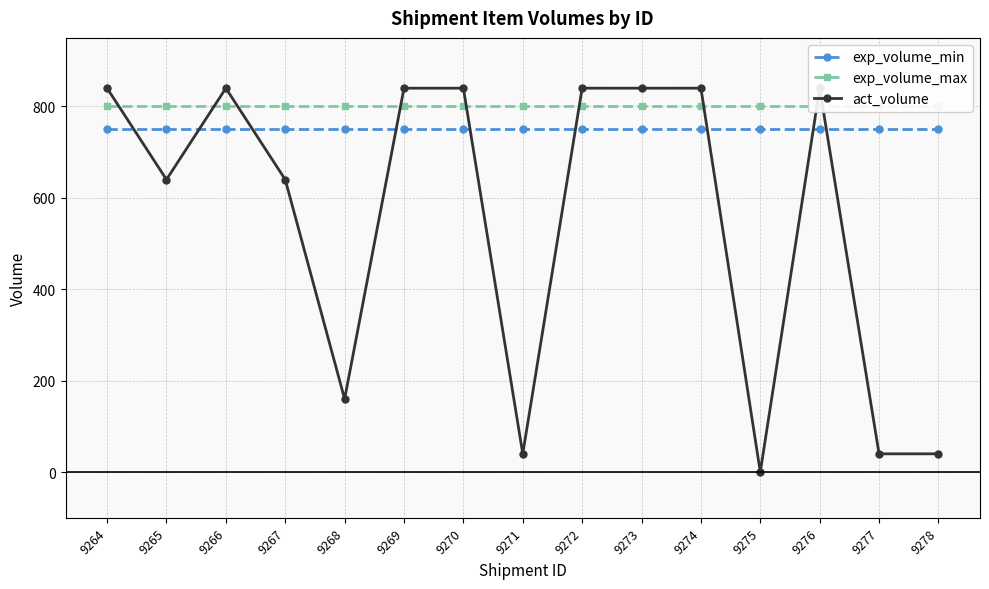

Reading right to left, transcribe all the data shown in this chart.

exp_volume_min: 750.0	750.0	750.0	750.0	750.0	750.0	750.0	750.0	750.0	750.0	750.0	750.0	750.0	750.0	750.0
exp_volume_max: 800.0	800.0	800.0	800.0	800.0	800.0	800.0	800.0	800.0	800.0	800.0	800.0	800.0	800.0	800.0
act_volume: 40.0	40.0	840.0	0.0	840.0	839.9	840.0	40.0	840.0	839.9	160.0	640.0	839.9	640.0	839.9